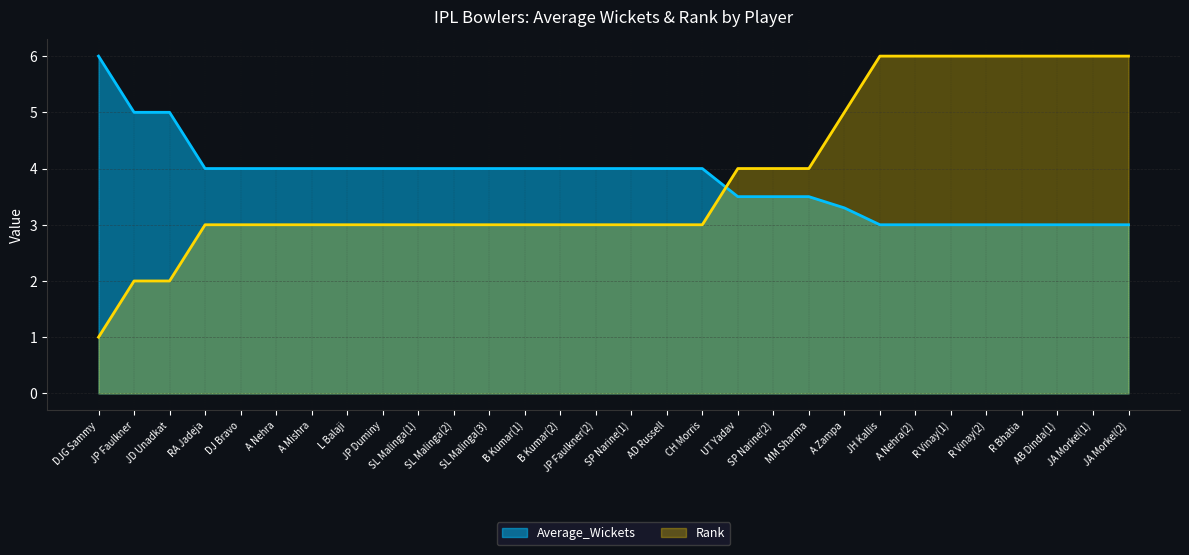

Which category has the highest value in the Rank series?

JH Kallis